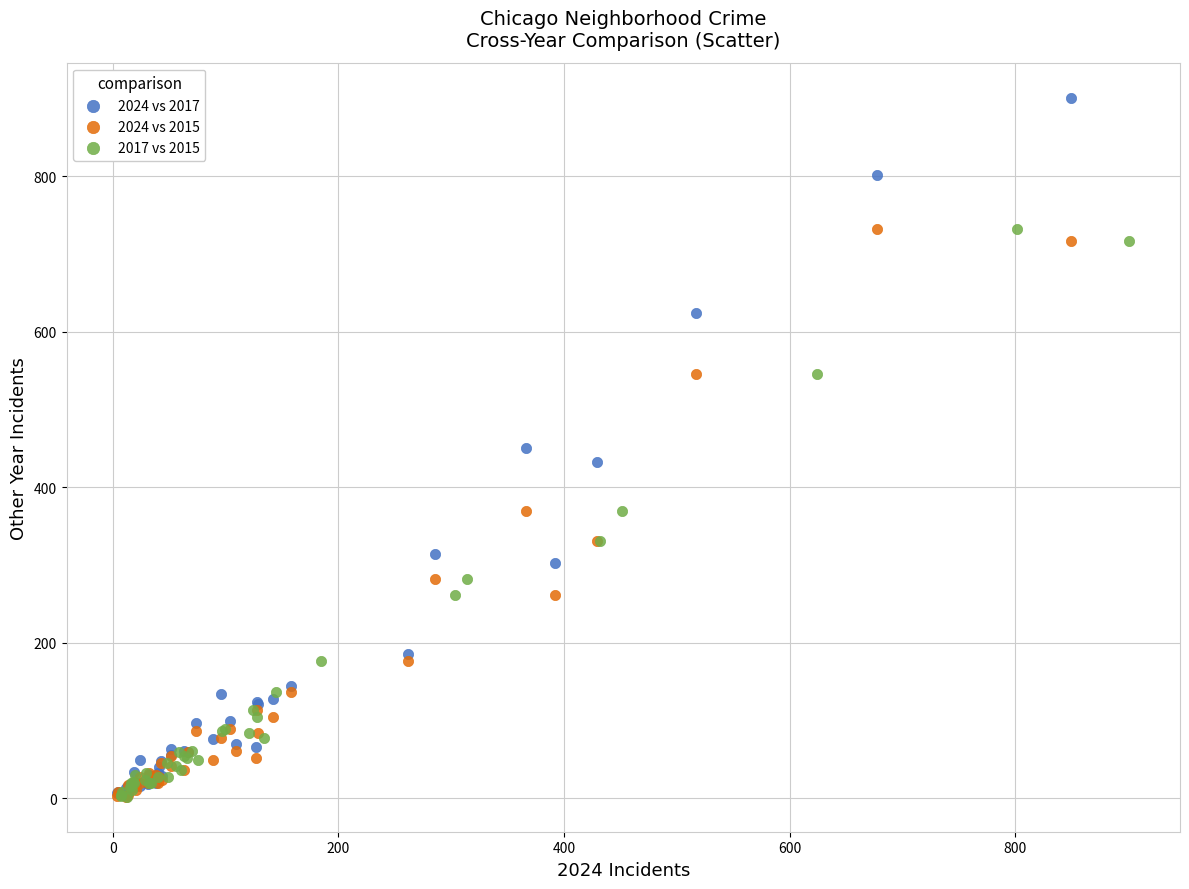

Which series reaches the maximum Y coordinate?

2024 vs 2017